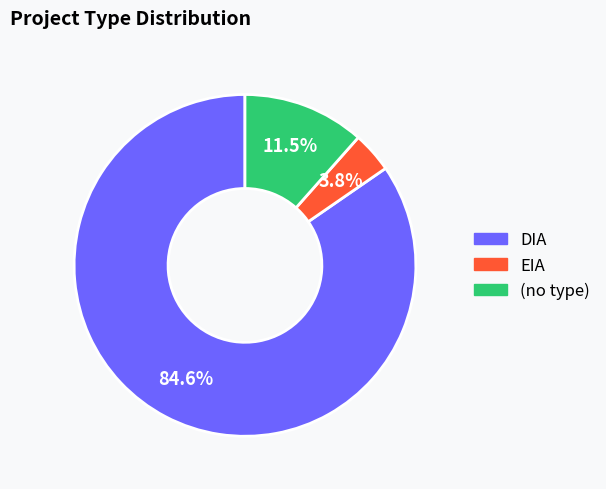

Which slice is the smallest?

EIA